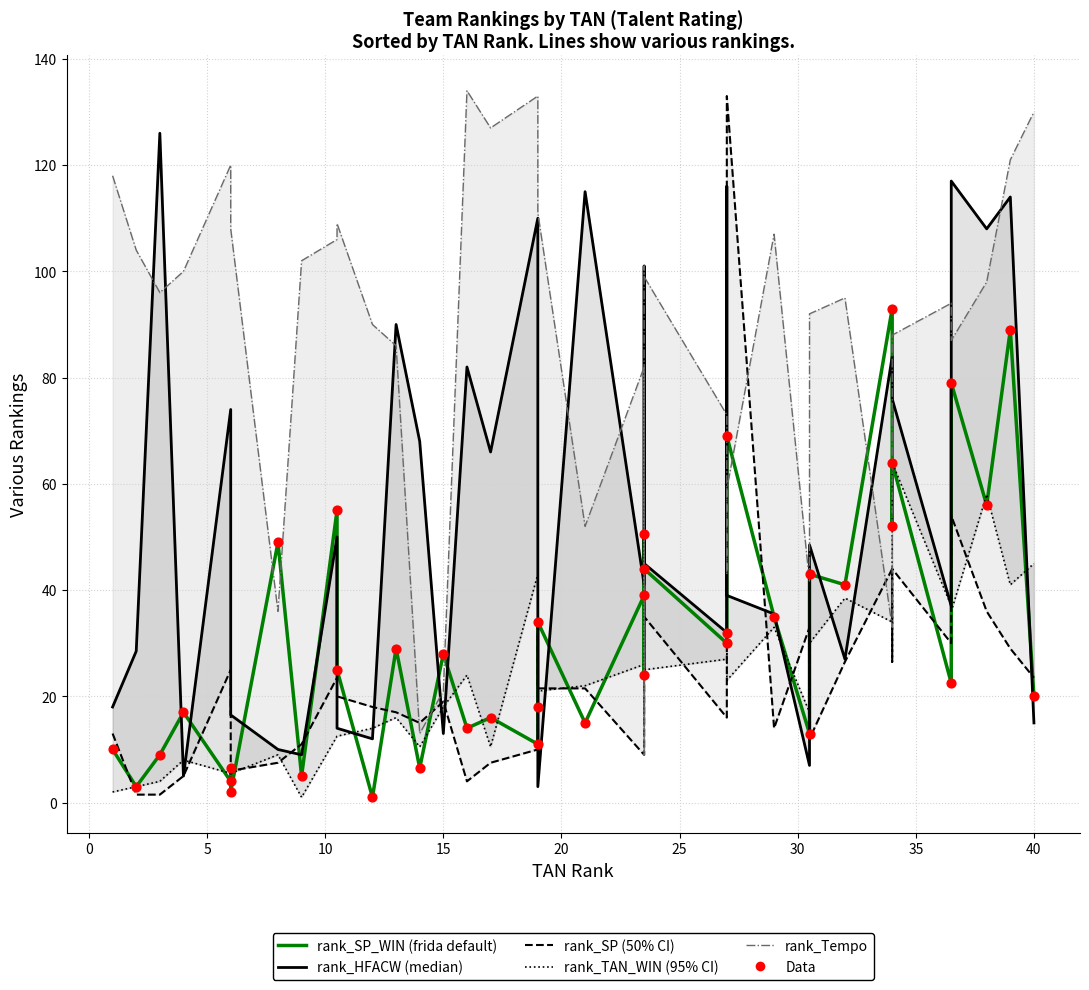

Is the value of rank_HFACW at 25 greater than the value of Data at 13?

Yes